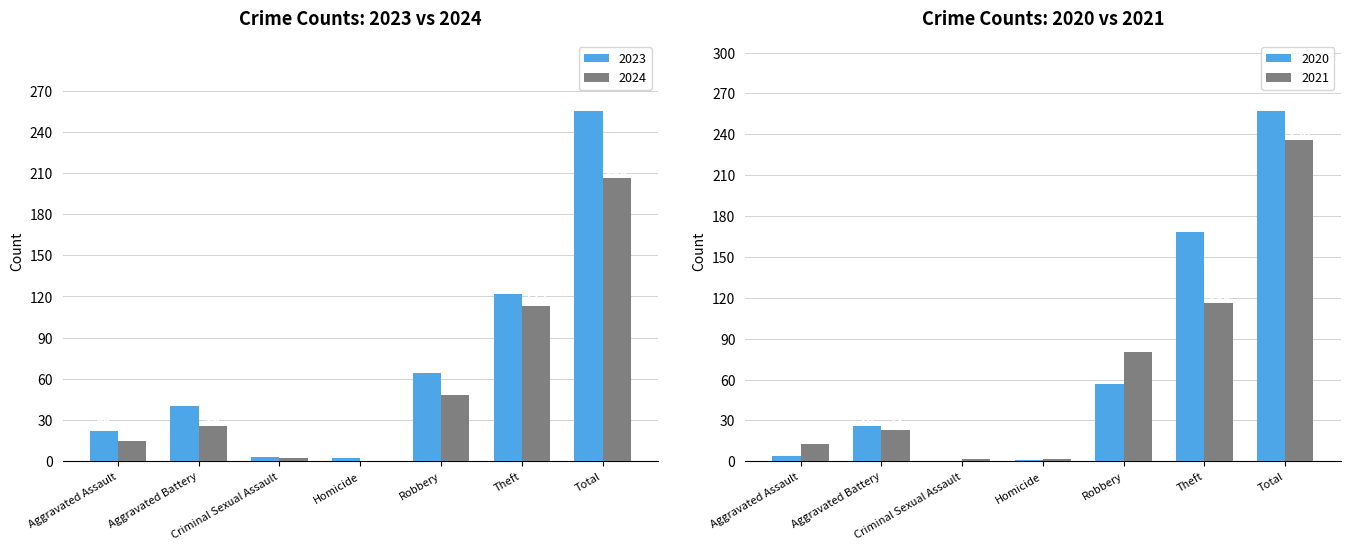

What is the sum of the 2020 values at Aggravated Assault and Theft?

172